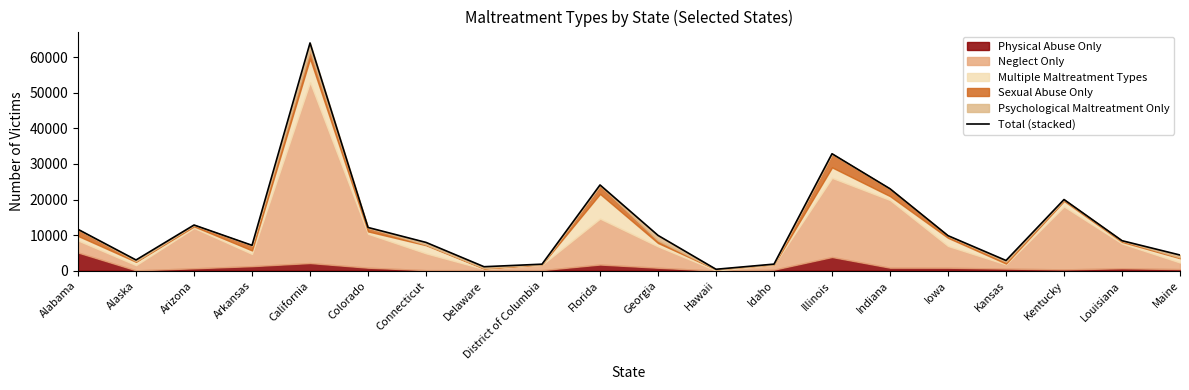

The value at California is 25026. True or false?

False